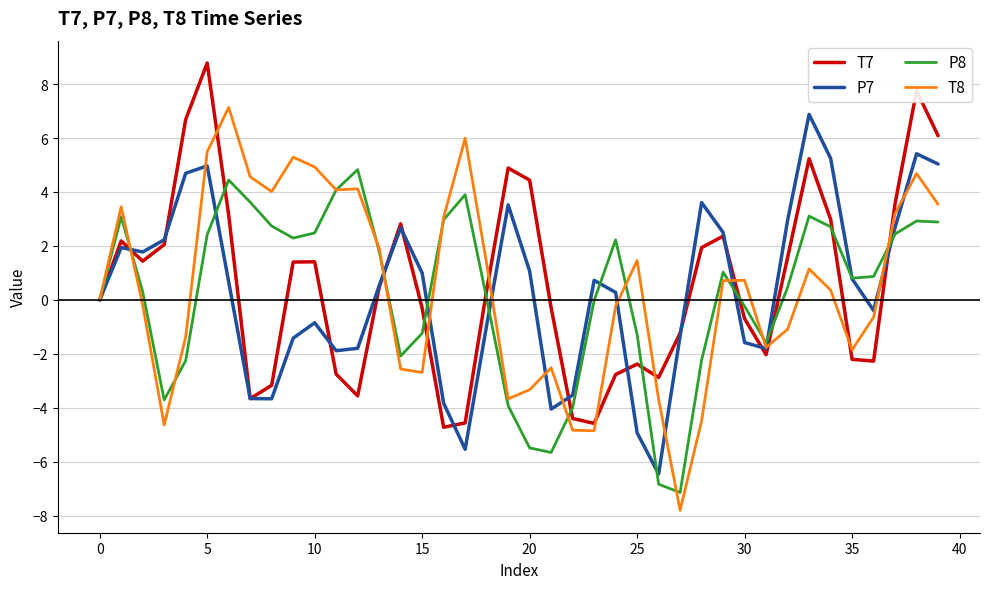

Which series has the widest spread of values?

T8